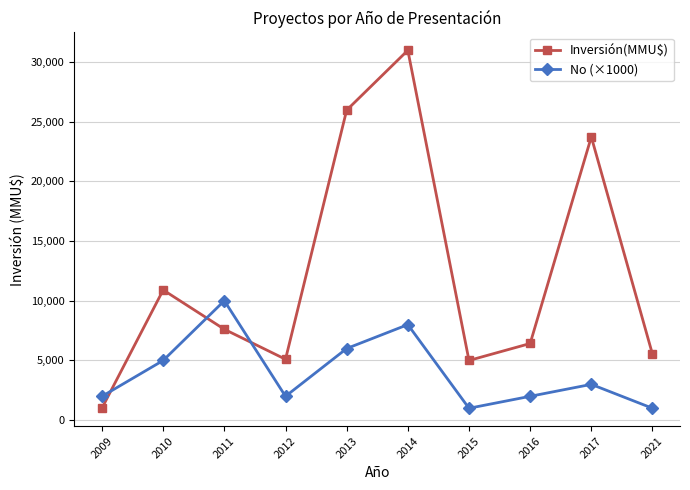

How many times do No (×1000) and Inversión(MMU$) cross each other?

3